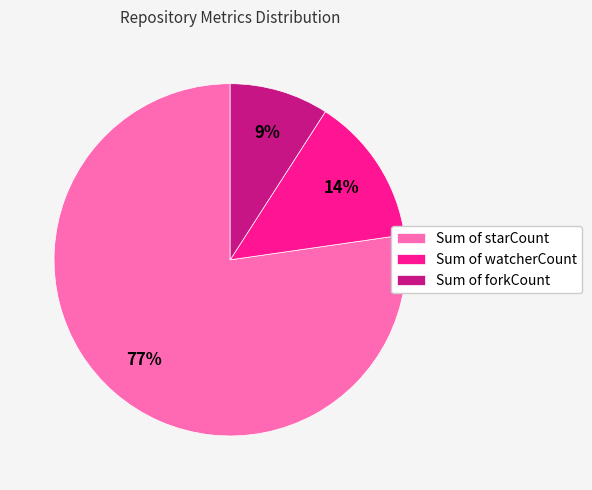

Which has a higher value, Sum of starCount or Sum of watcherCount?

Sum of starCount